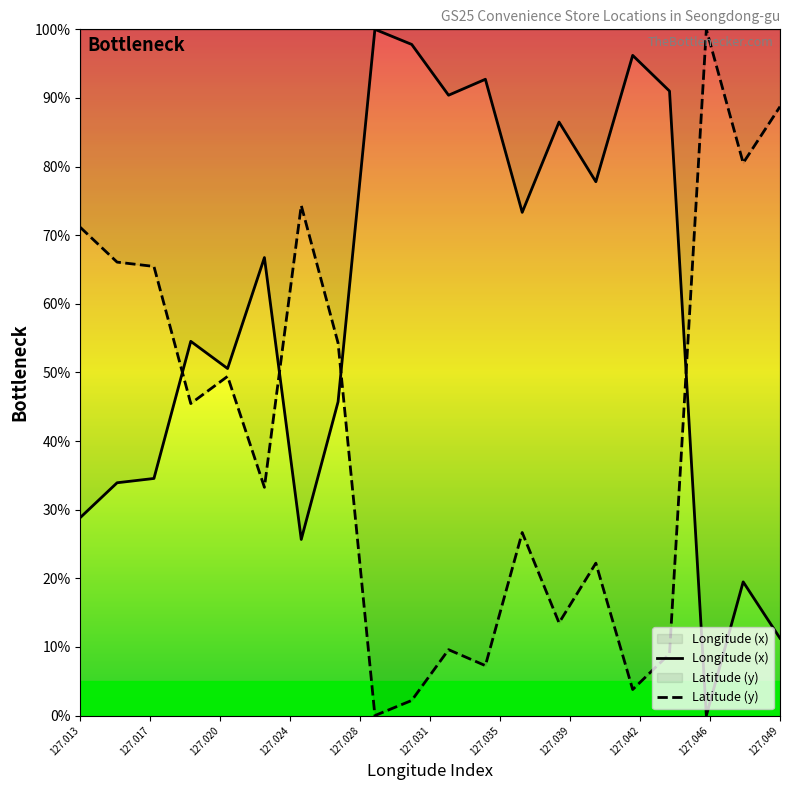

What is the difference between the highest and lowest values at 127.049?

77.5